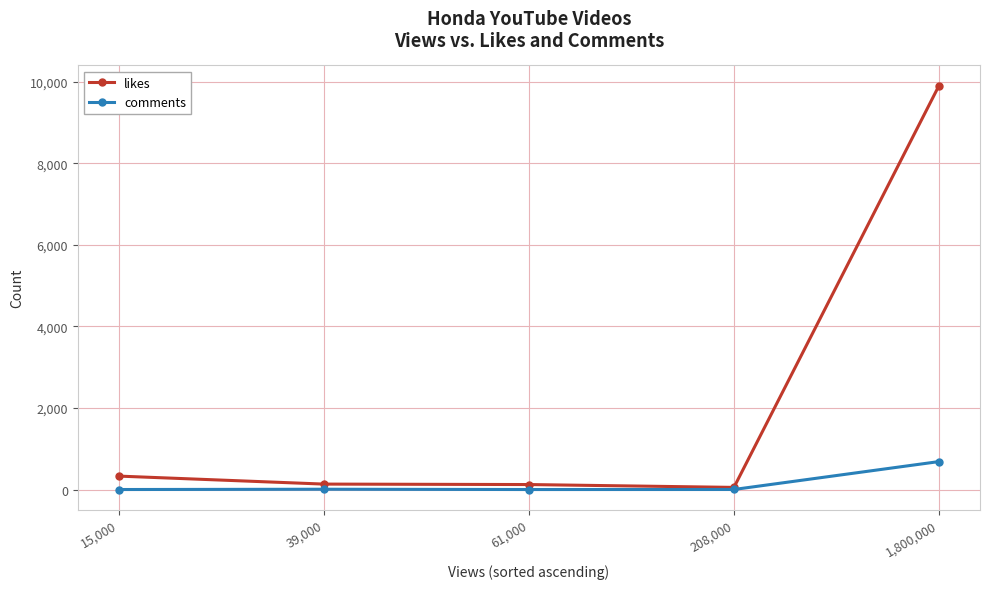

Count the number of categories in the chart.

5